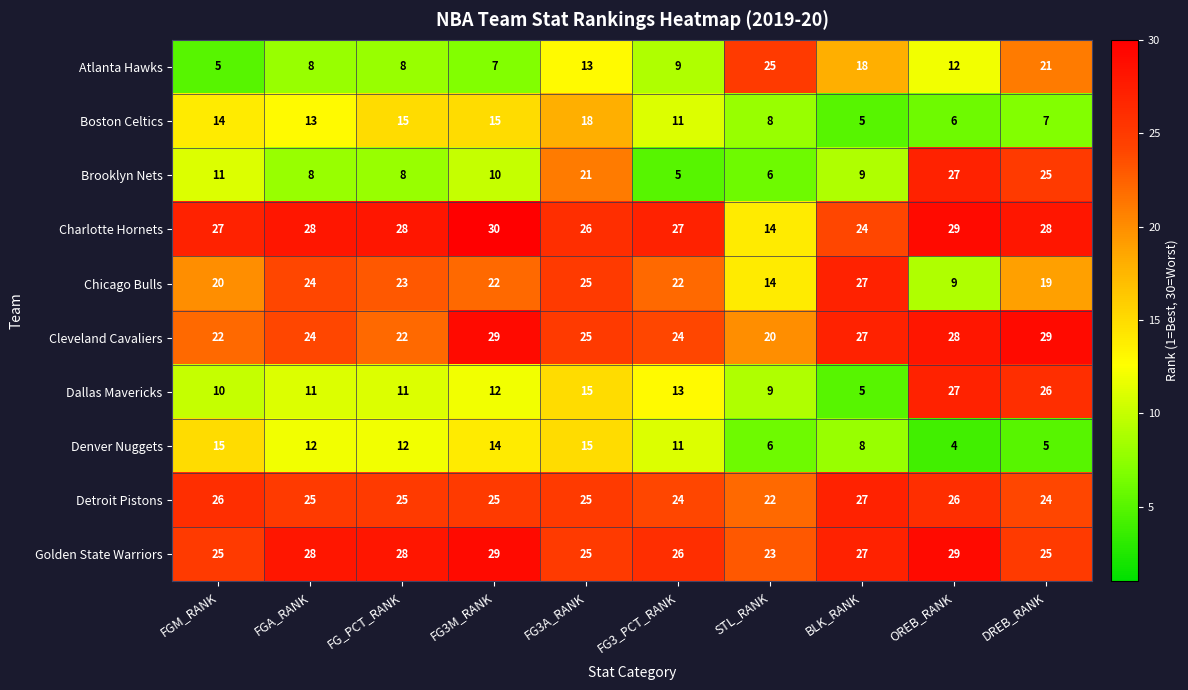

True or false: Chicago Bulls has a value of 15 at BLK_RANK.

False